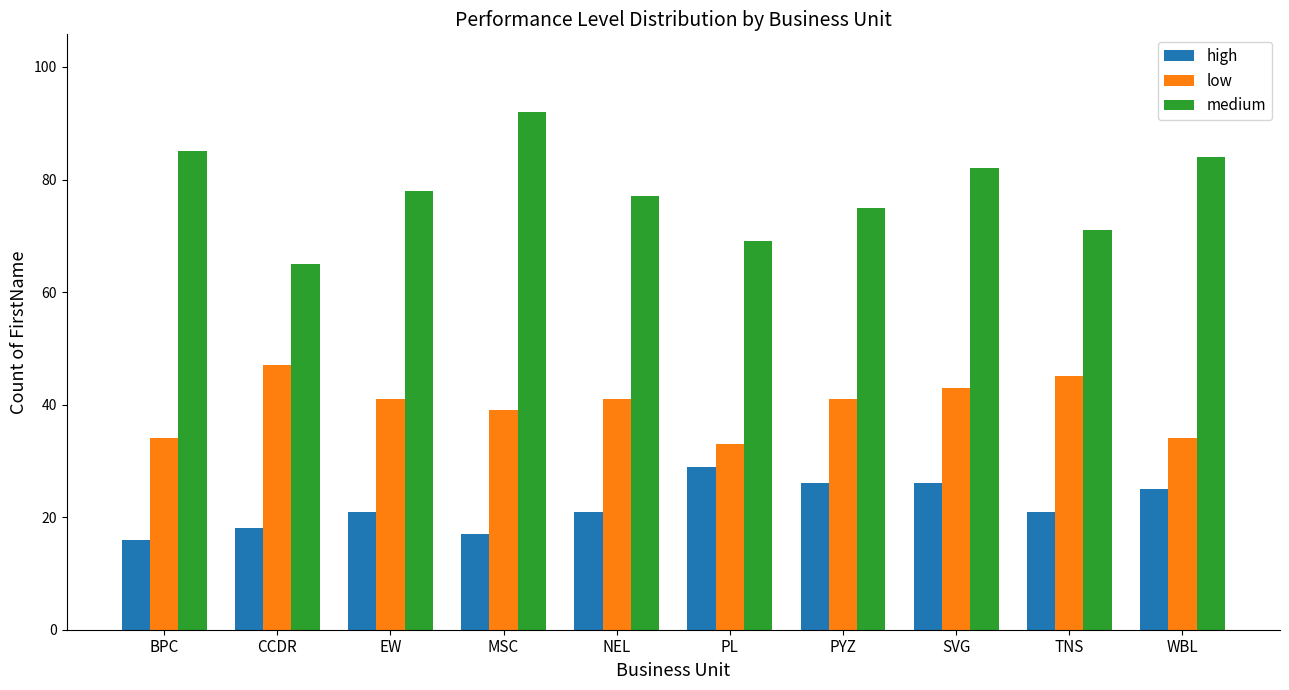

Rank the series by their maximum value, from highest to lowest.

medium, low, high